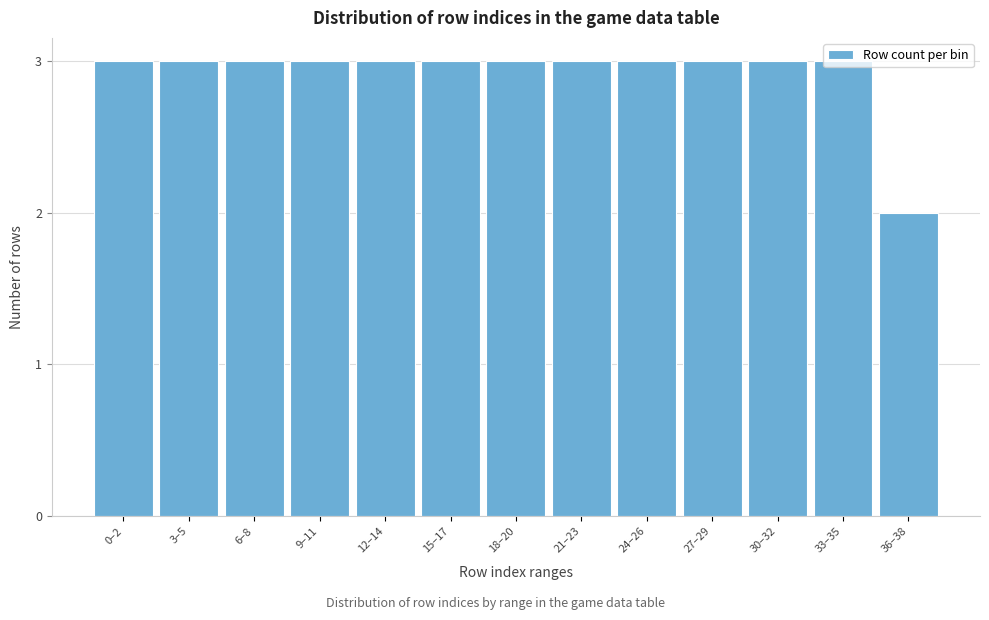

What is the label of the 10th bar from the right?

9–11